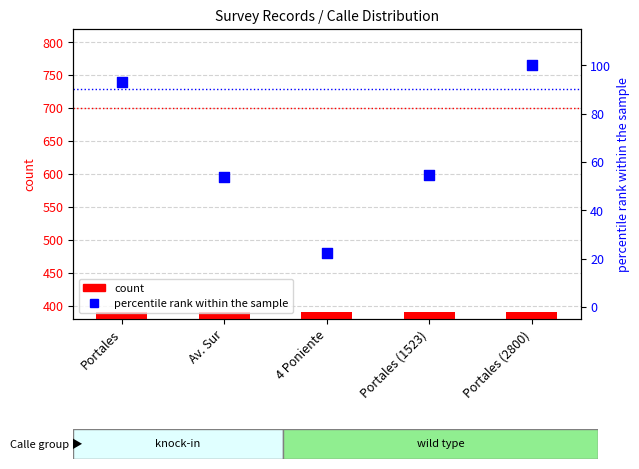

What are all the series names shown in the legend?

count, percentile rank within the sample